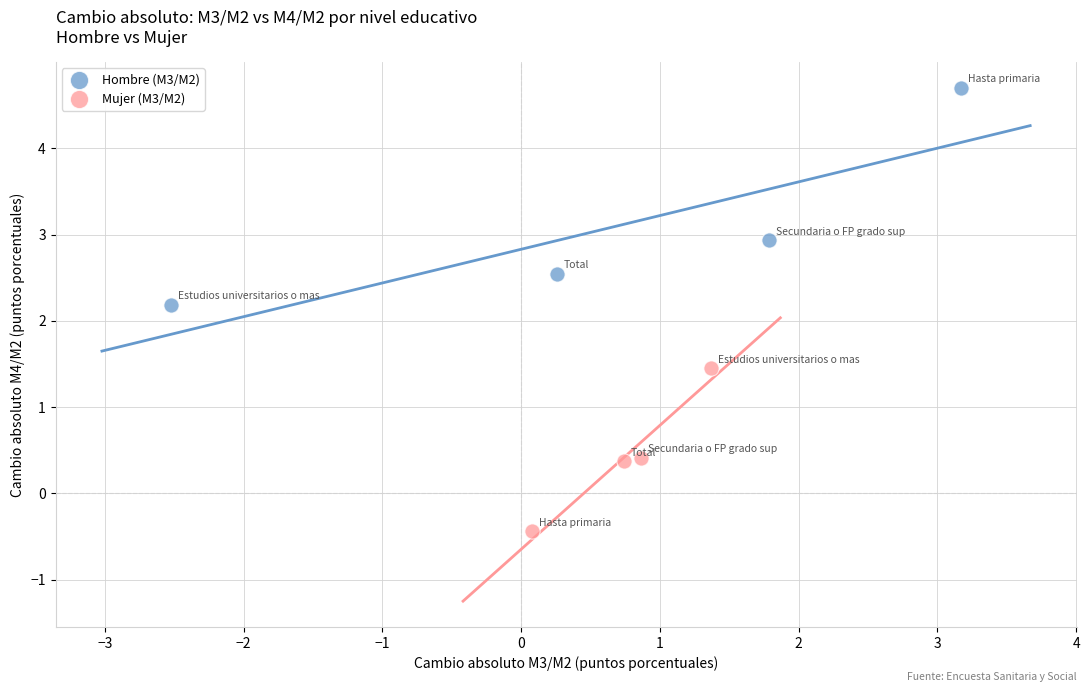

What are all the series names shown in the legend?

Hombre (M3/M2), Mujer (M3/M2)